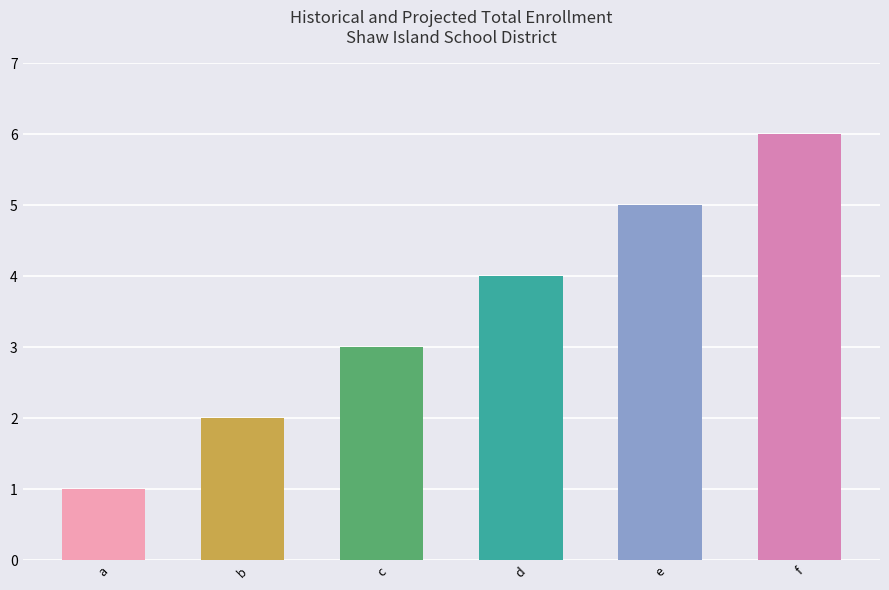

Approximately how many times larger is the value at e compared to b?

2.5